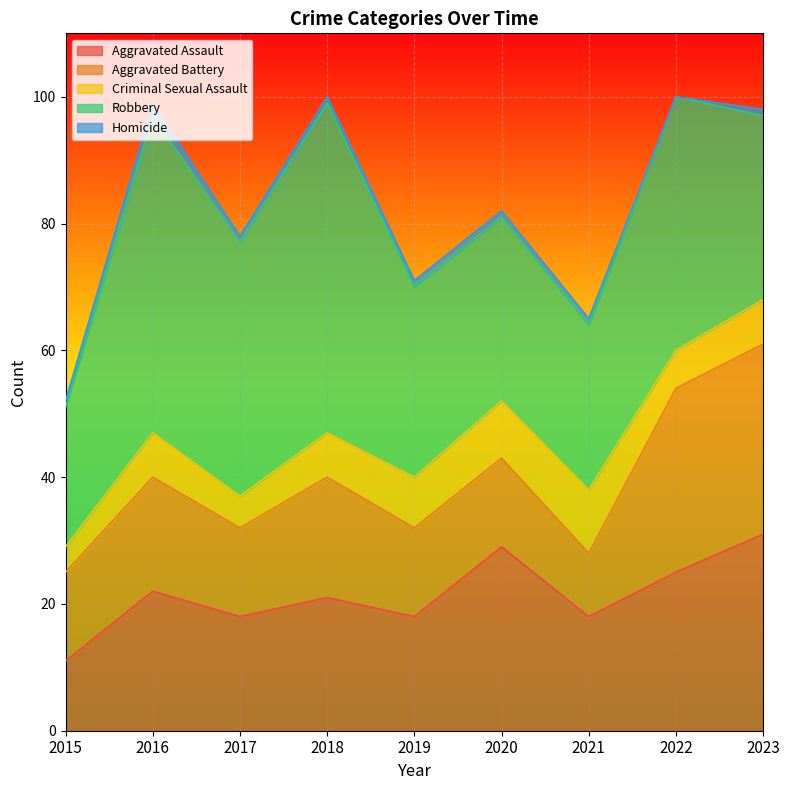

What value does the Criminal Sexual Assault series have at 2019?

8